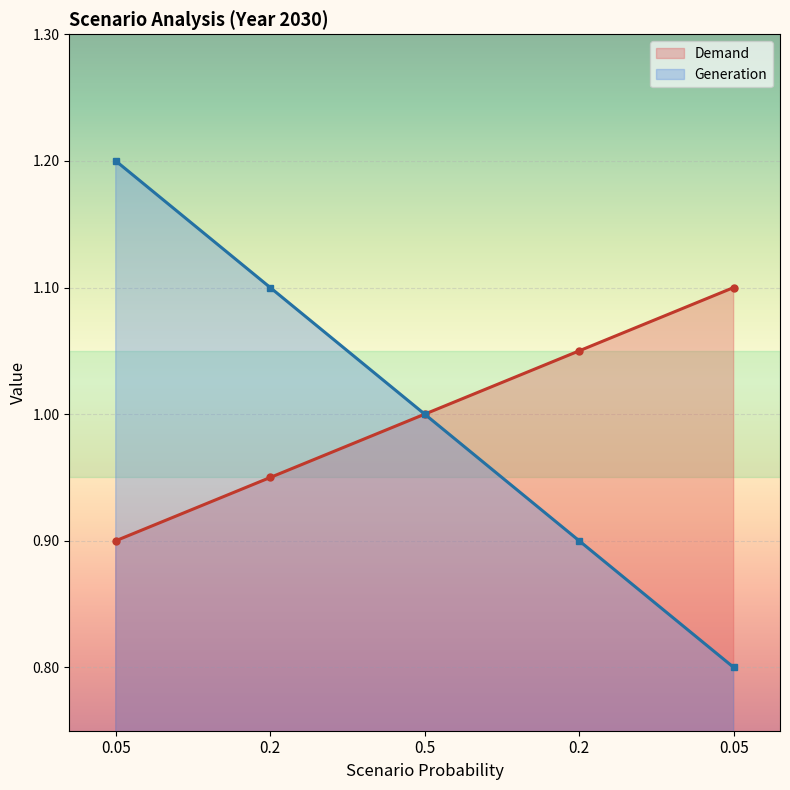

True or false: Demand and Generation intersect in this chart.

False